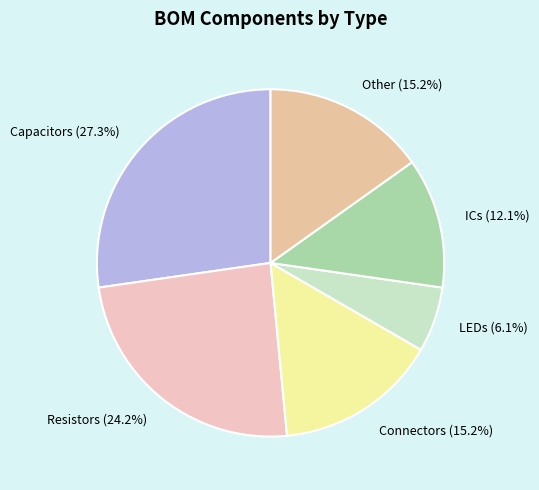

To the nearest percent, what is the difference between the largest and smallest slice percentages?

21%